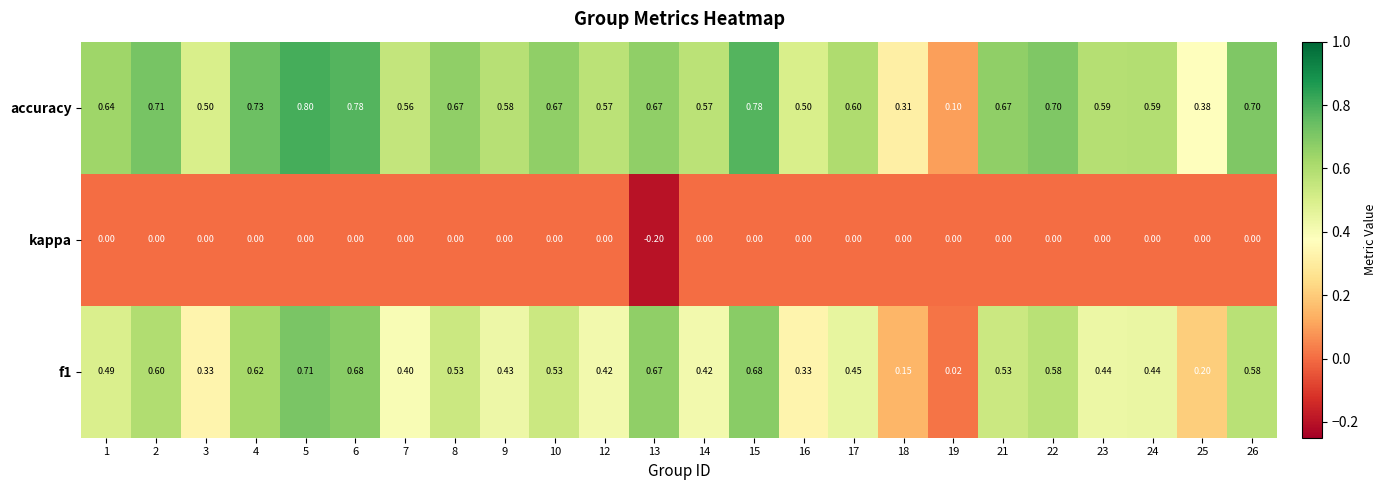

Which series has the widest spread of values?

accuracy